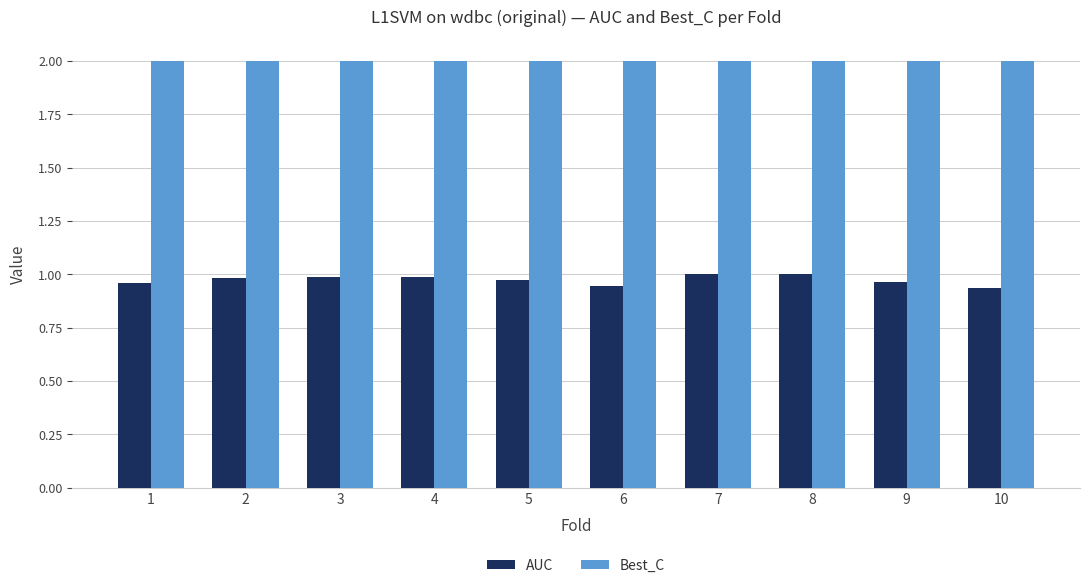

What is the greatest value displayed?

2.0